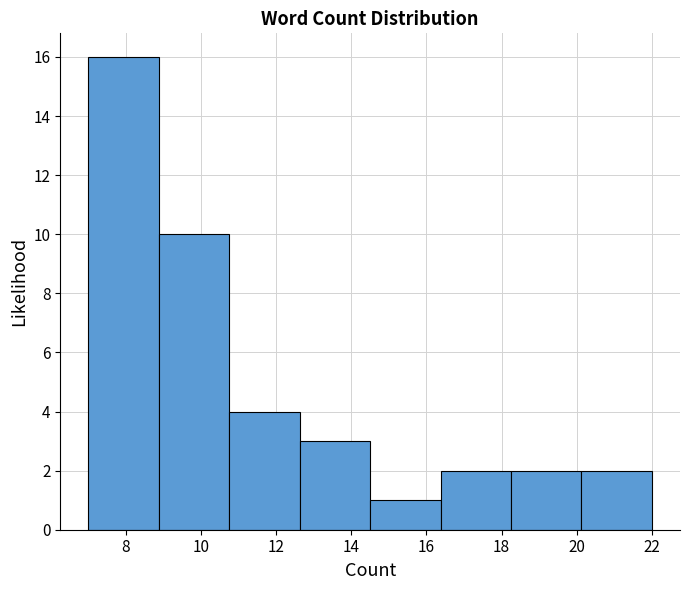

Reading left to right, list every bar in this chart as the range it spans on the x-axis followed by its height. Neither the bar edges nor the heights are printed on the chart, so give them approximately, as read against the axes.

7.0 to 8.8: 16
8.8 to 10.8: 10
10.8 to 12.6: 4
12.6 to 14.6: 3
14.6 to 16.4: 1
16.4 to 18.2: 2
18.2 to 20.2: 2
20.2 to 22.0: 2